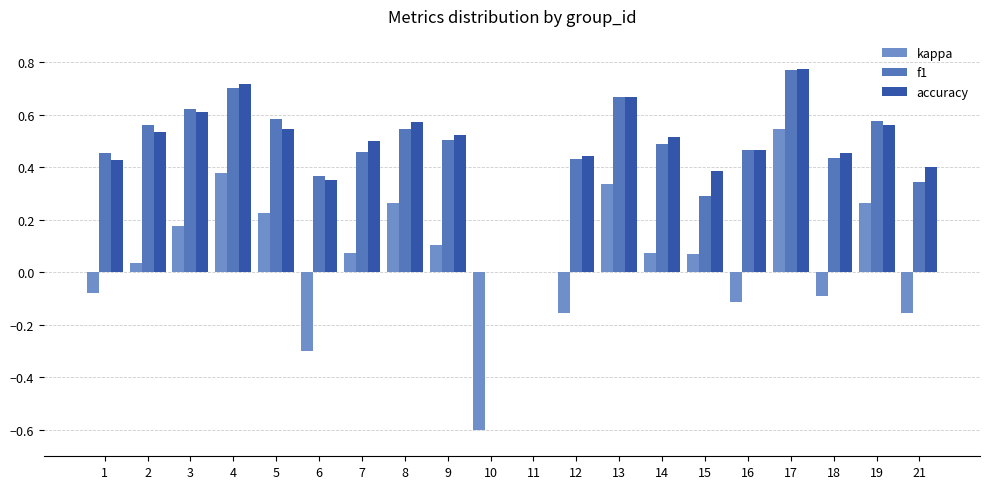

Are the bars grouped side by side (vs. stacked)?

Yes